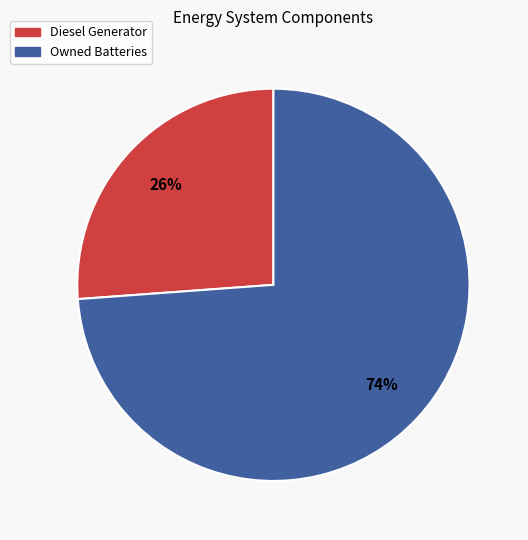

Is there any slice that represents more than half of the pie?

Yes